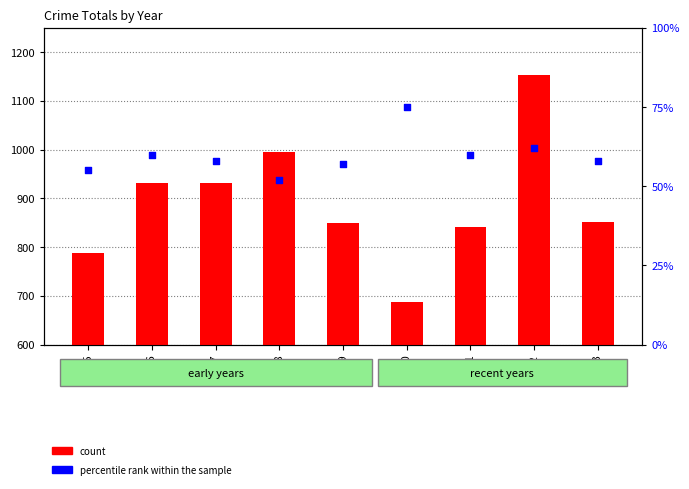

Which series has the widest spread of Y values?

count